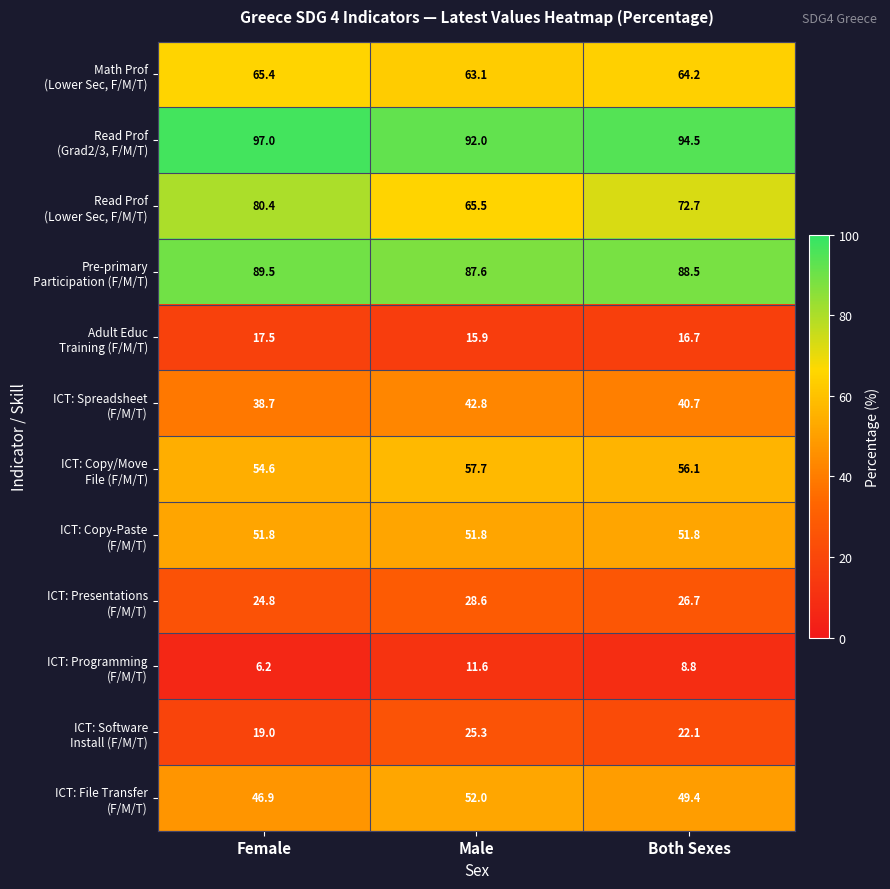

At which category is the sum across all series the highest?

Male